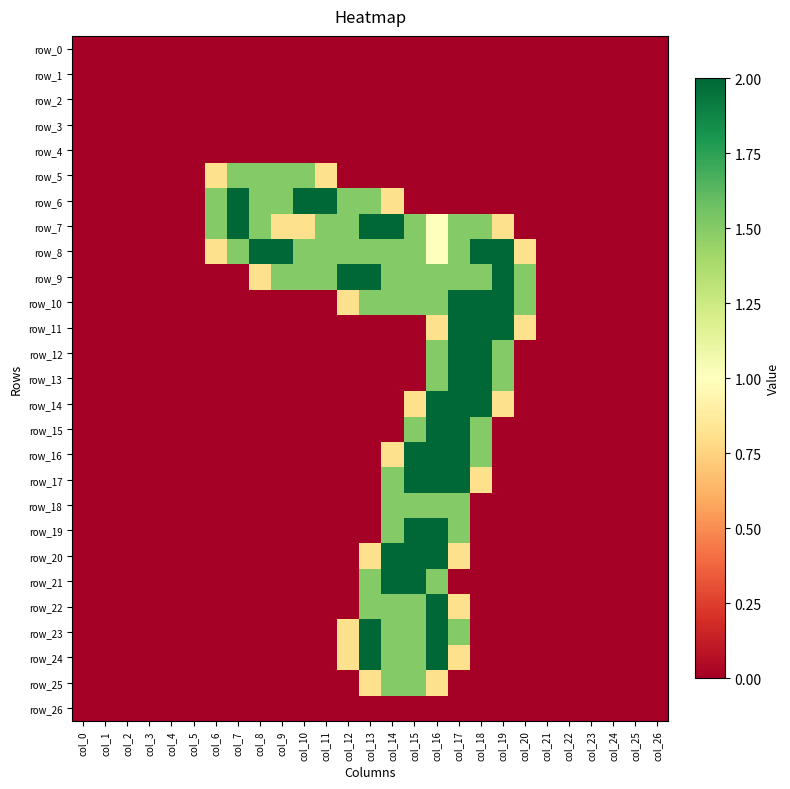

Is the value of row_12 at col_7 greater than the value of row_2 at col_8?

No